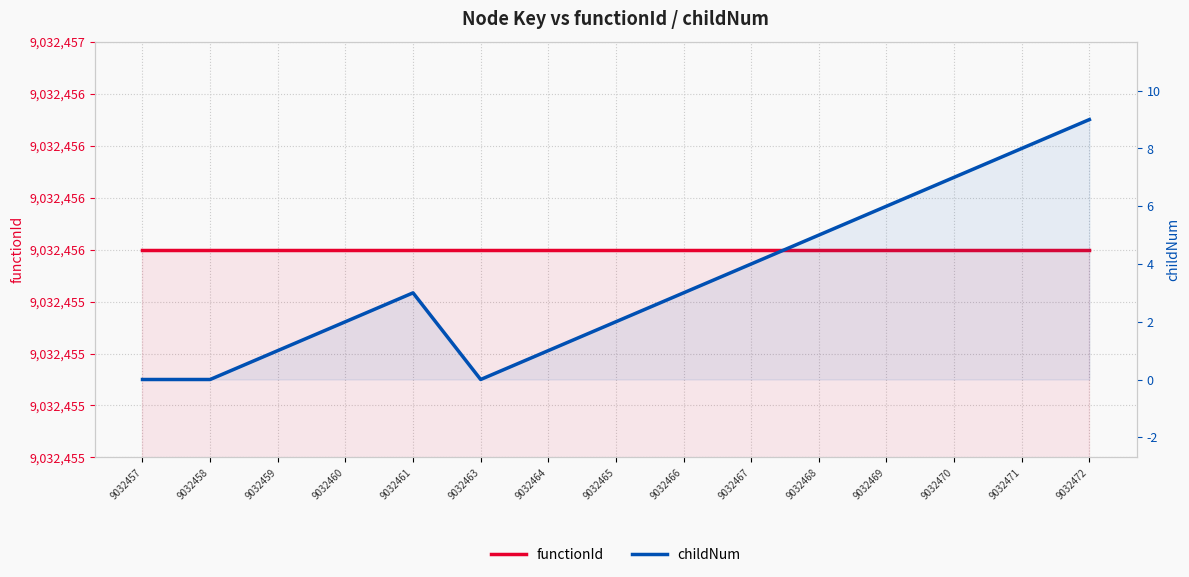

What is the value of the childNum point at the 5th from the left?

3